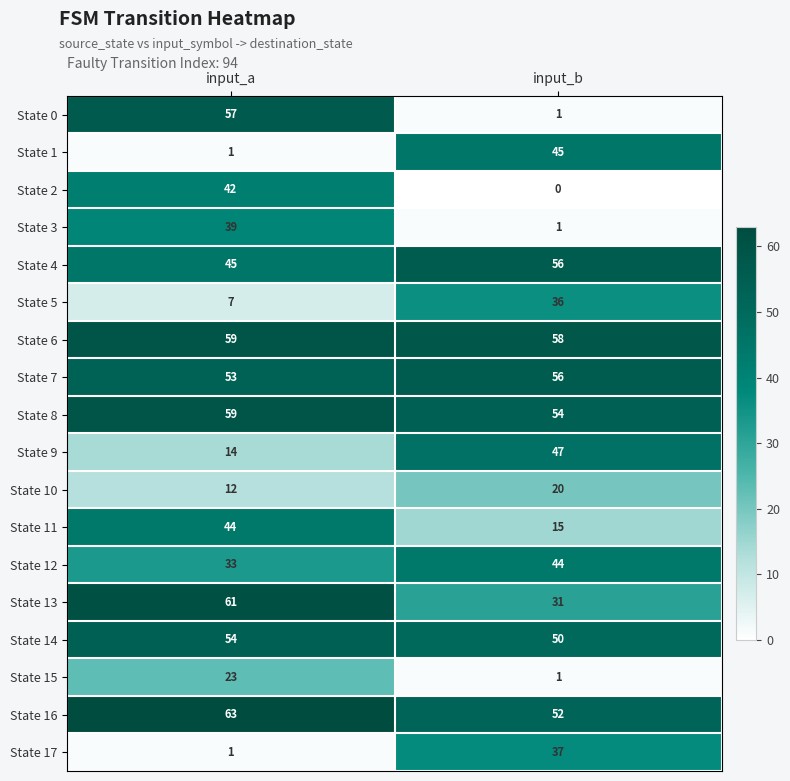

What is the difference between the State 3 values at input_b and input_a?

38